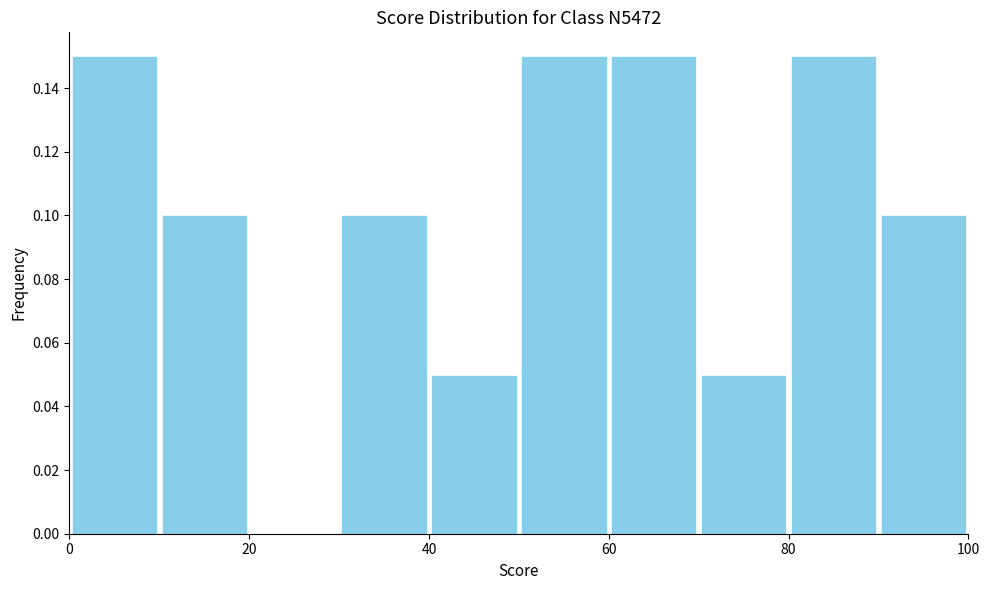

Reading left to right, transcribe this chart: for each bar, give the range it covers on the x-axis and its height. The values are not printed on the chart, so give them approximately, as read against the axis.

0 to 10: 0.15
10 to 20: 0.10
20 to 30: 0
30 to 40: 0.10
40 to 50: 0.05
50 to 60: 0.15
60 to 70: 0.15
70 to 80: 0.05
80 to 90: 0.15
90 to 100: 0.10